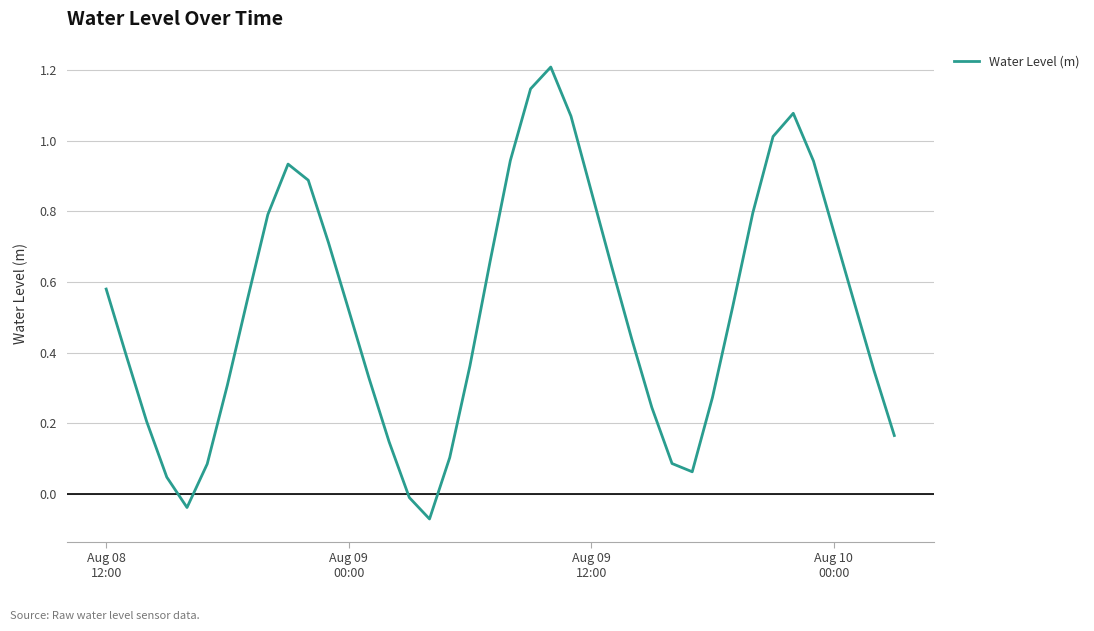

What is the greatest value displayed?

1.2